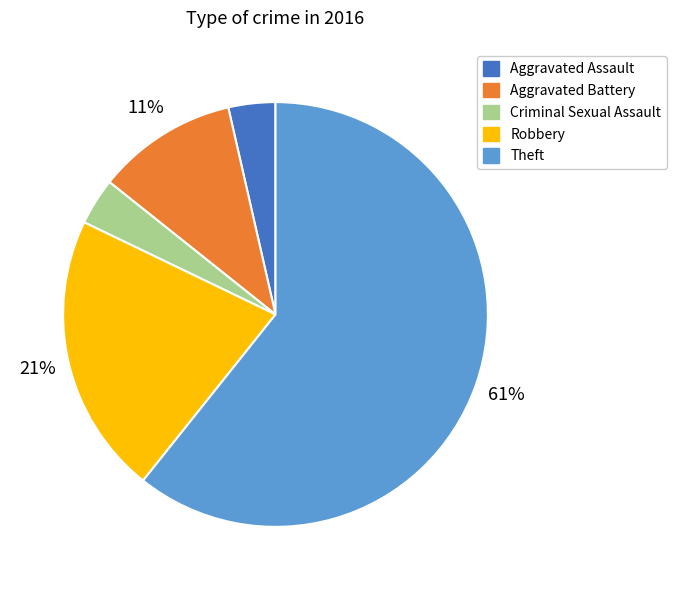

Which slice is the largest?

Theft